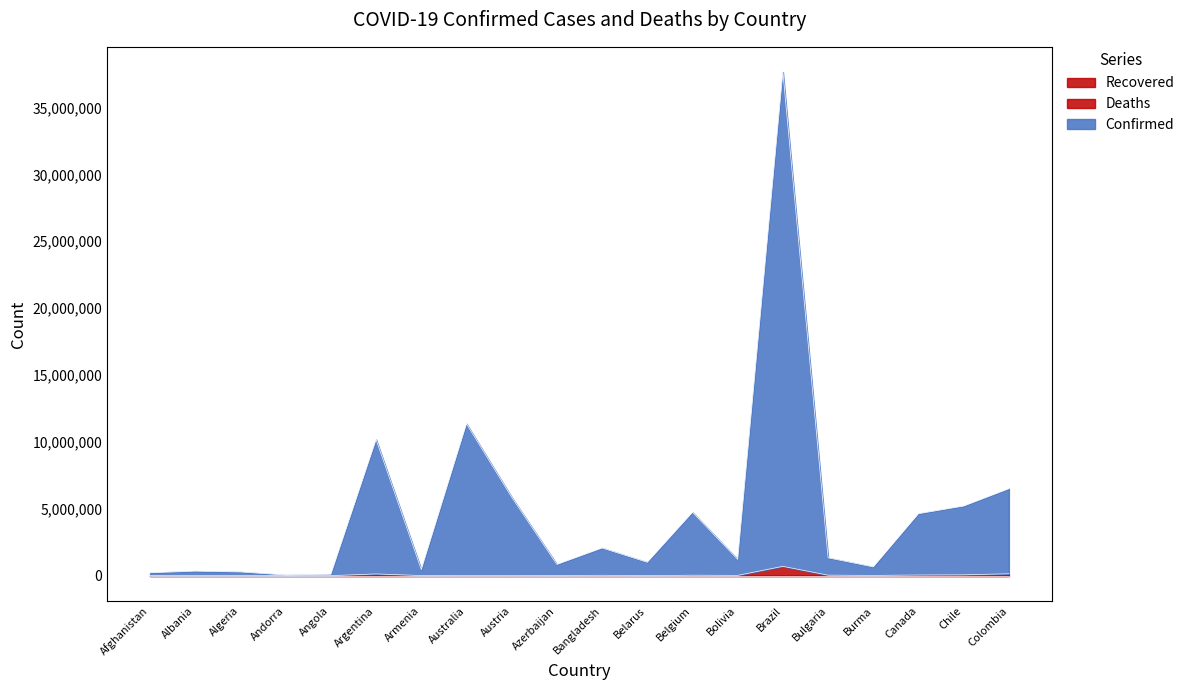

At which category is the sum across all series the highest?

Brazil